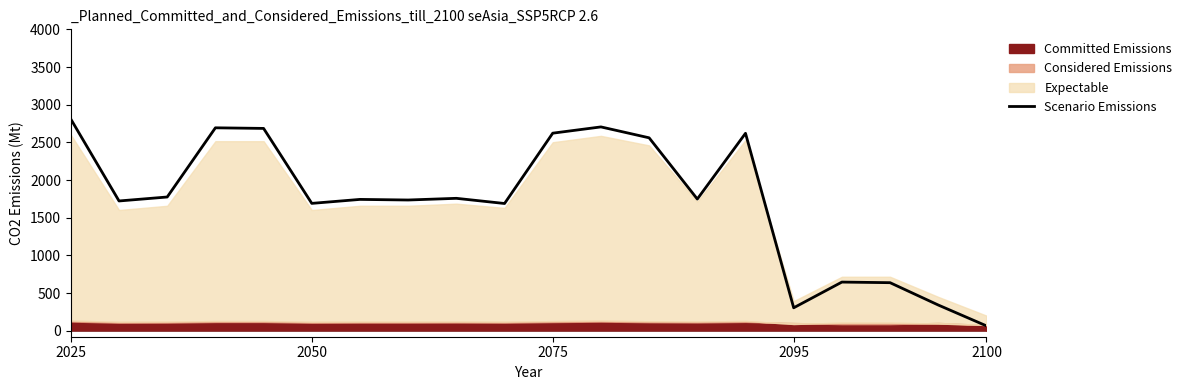

What is the maximum value shown in the chart?

2808.0